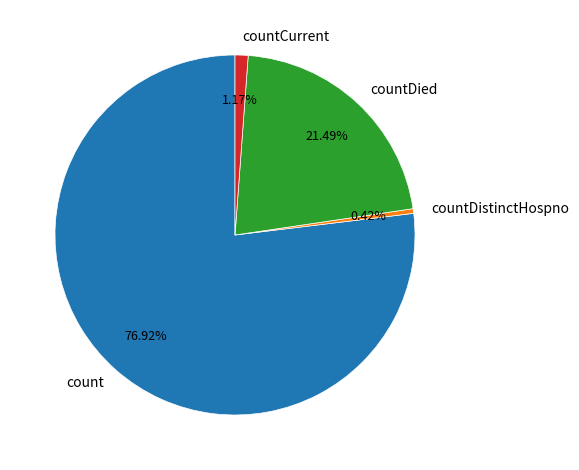

What is the smallest slice in the pie chart?

countDistinctHospno